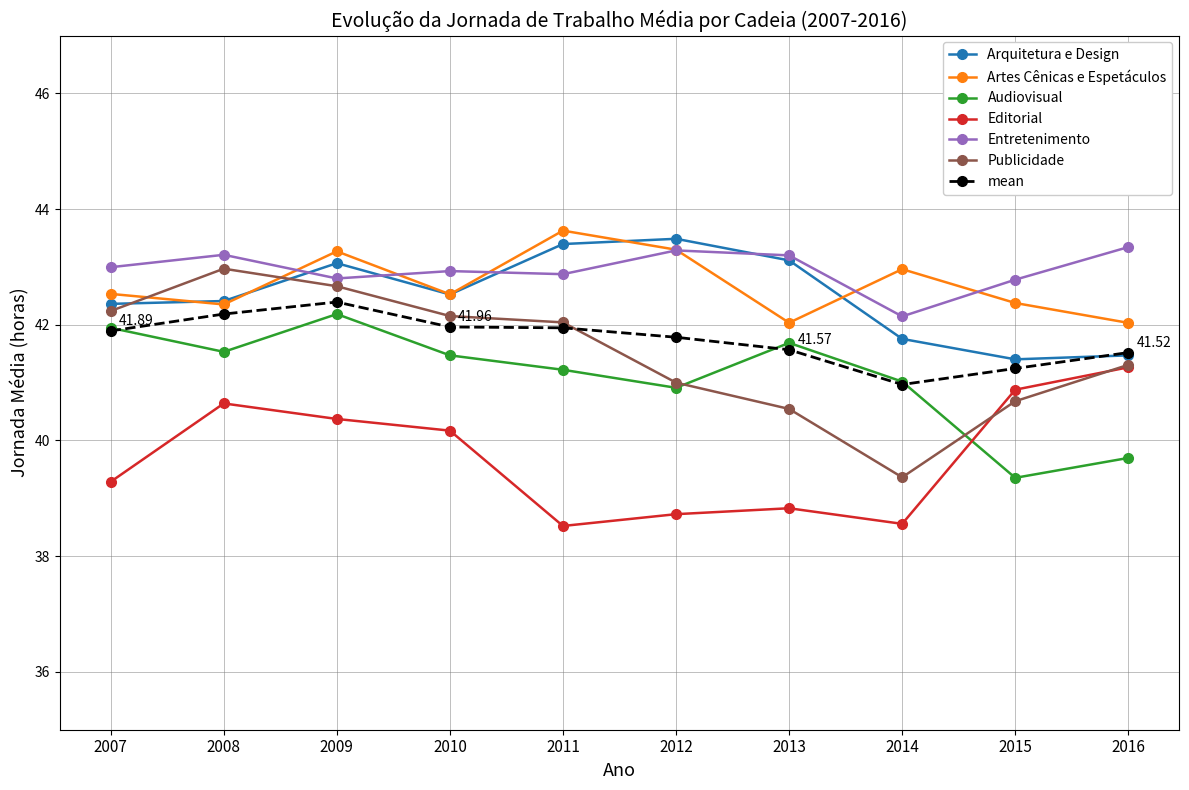

Is it true that Editorial equals 40.6 at 2008?

True